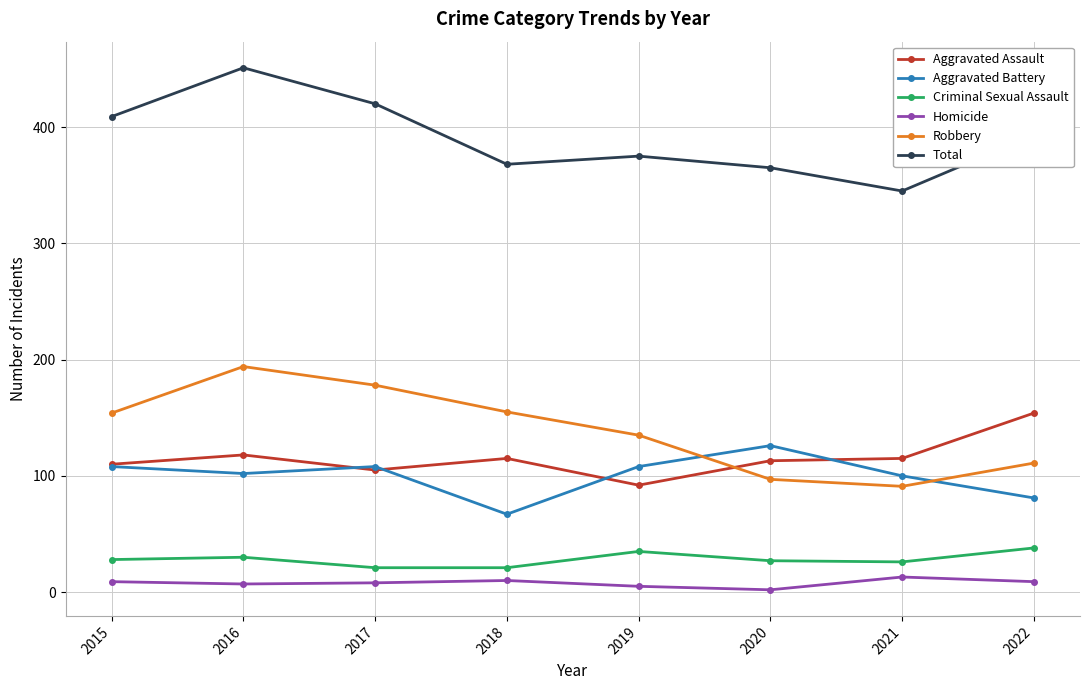

The Aggravated Battery series shows 100 at 2021. True or false?

True